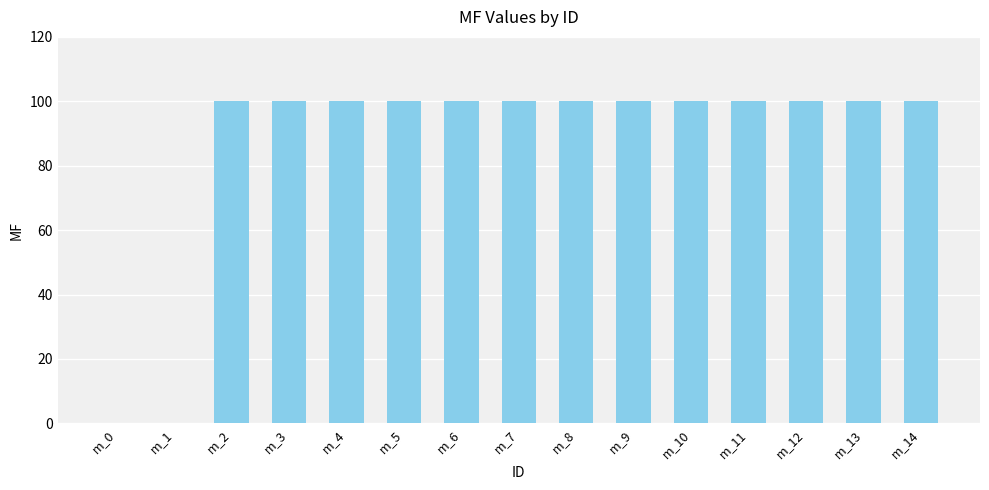

Is it true that the value at m_11 is 144?

False